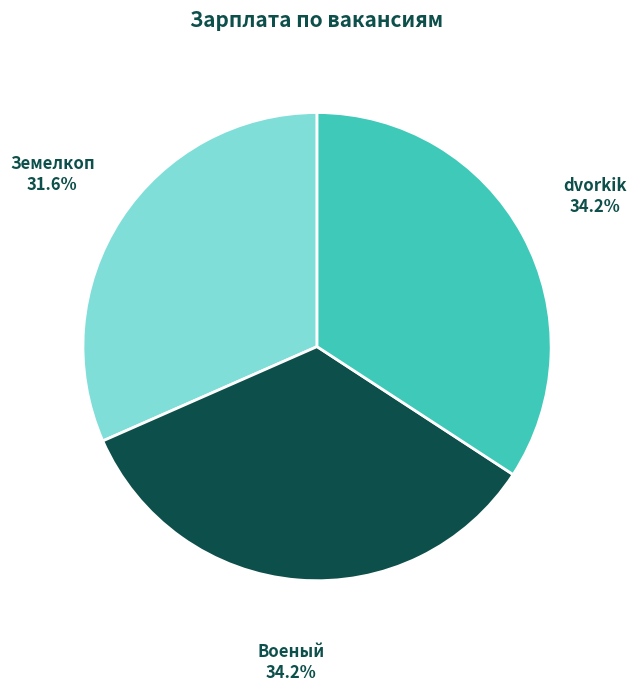

How many slices are in this pie chart?

3